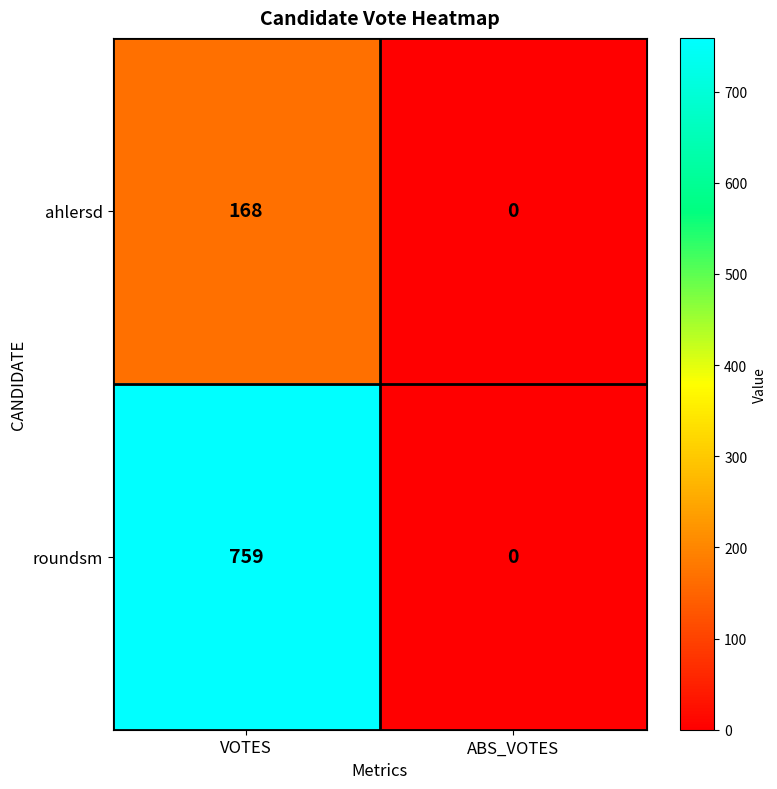

What value does the ahlersd series have at VOTES?

168